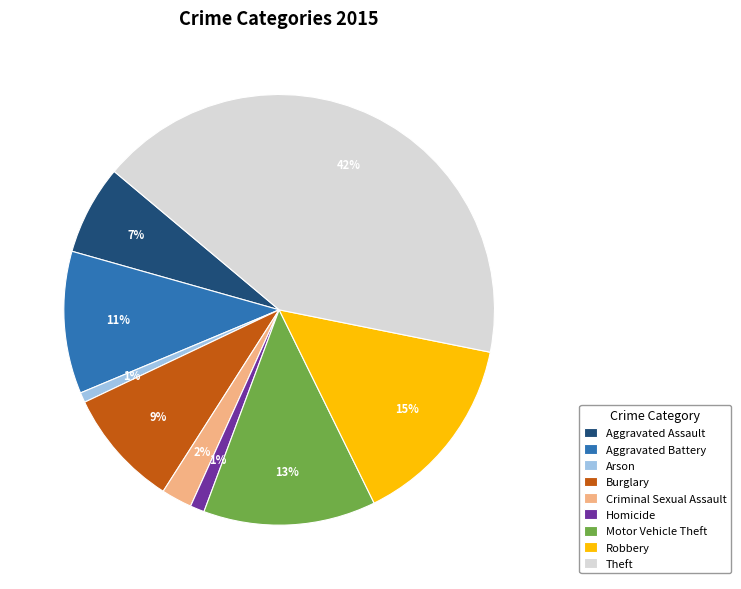

Combined, do Burglary and Homicide account for over 50%?

No